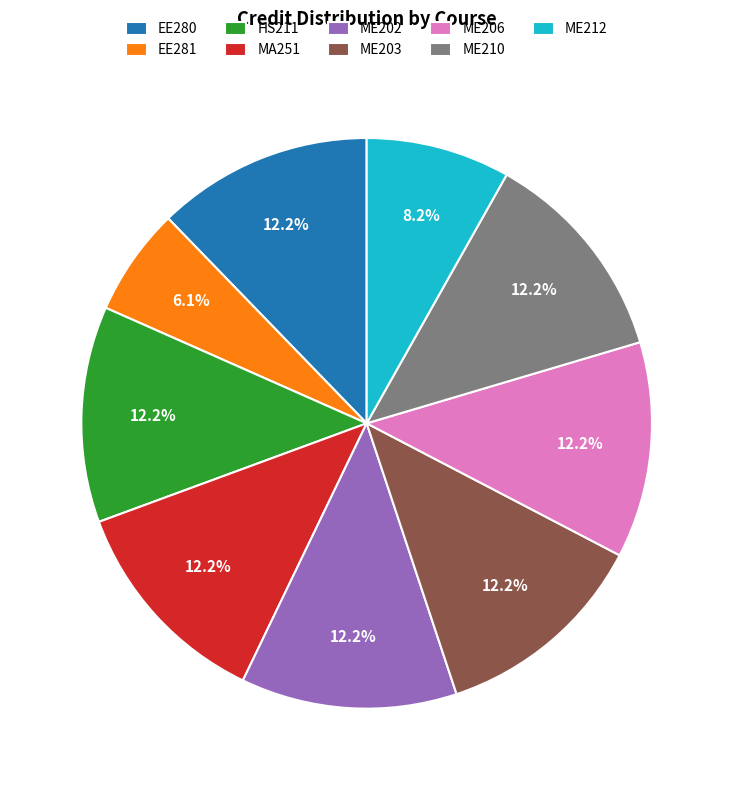

Combined, what portion of the pie is HS211 and ME203?

24.5%